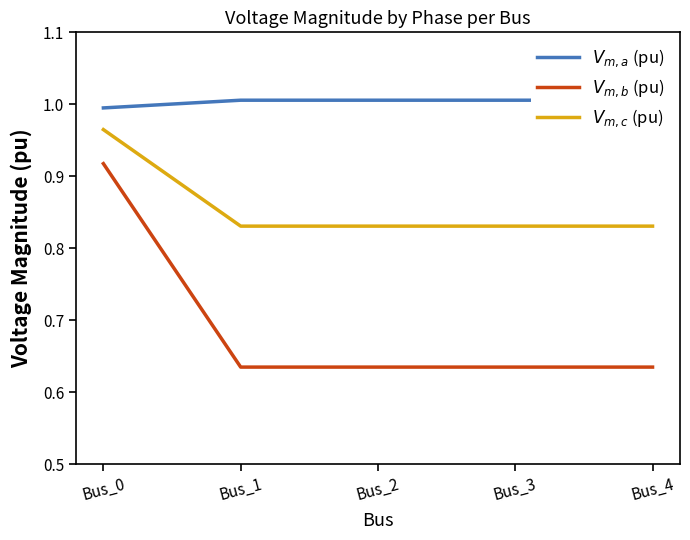

What is the sum of the $V_{m,c}$ (pu) values at Bus_0 and Bus_1?

1.8